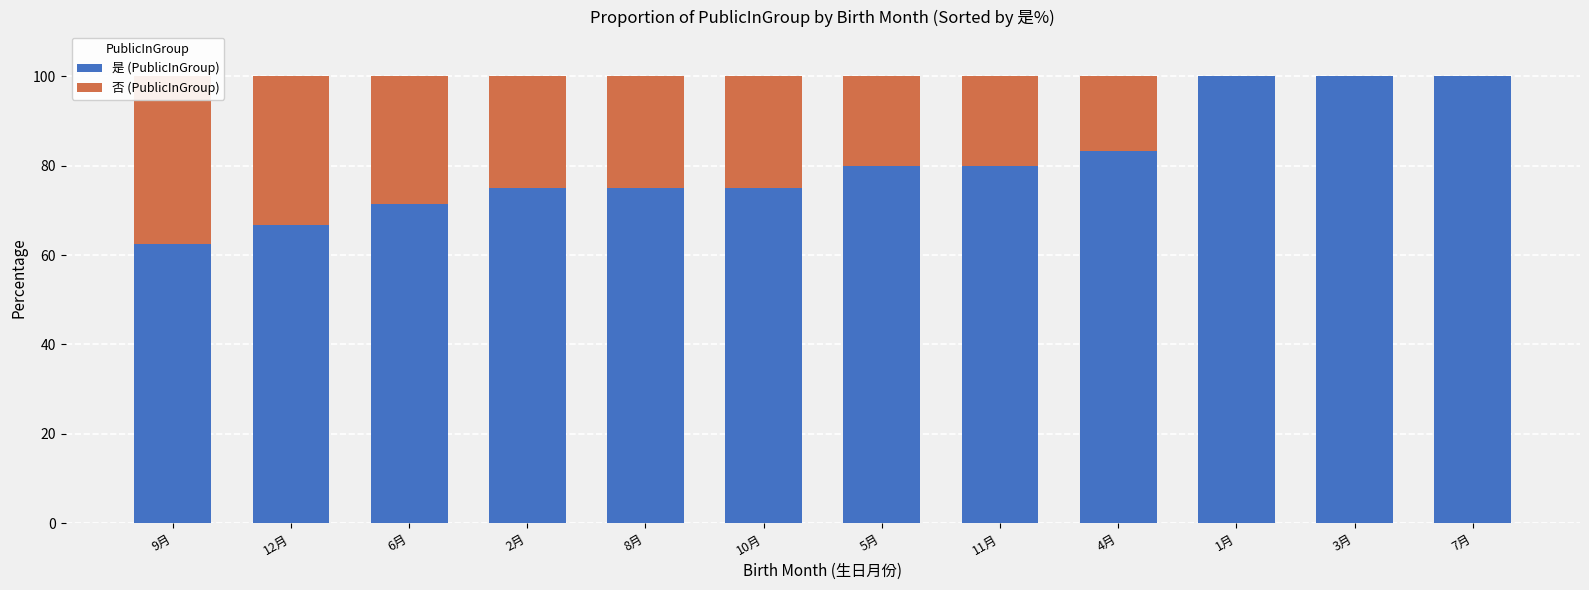

Reading left to right, list all the values displayed in this chart.

是 (PublicInGroup): 62.5	66.7	71.4	75.0	75.0	75.0	80.0	80.0	83.3	100.0	100.0	100.0
否 (PublicInGroup): 37.5	33.3	28.6	25.0	25.0	25.0	20.0	20.0	16.7	0.0	0.0	0.0